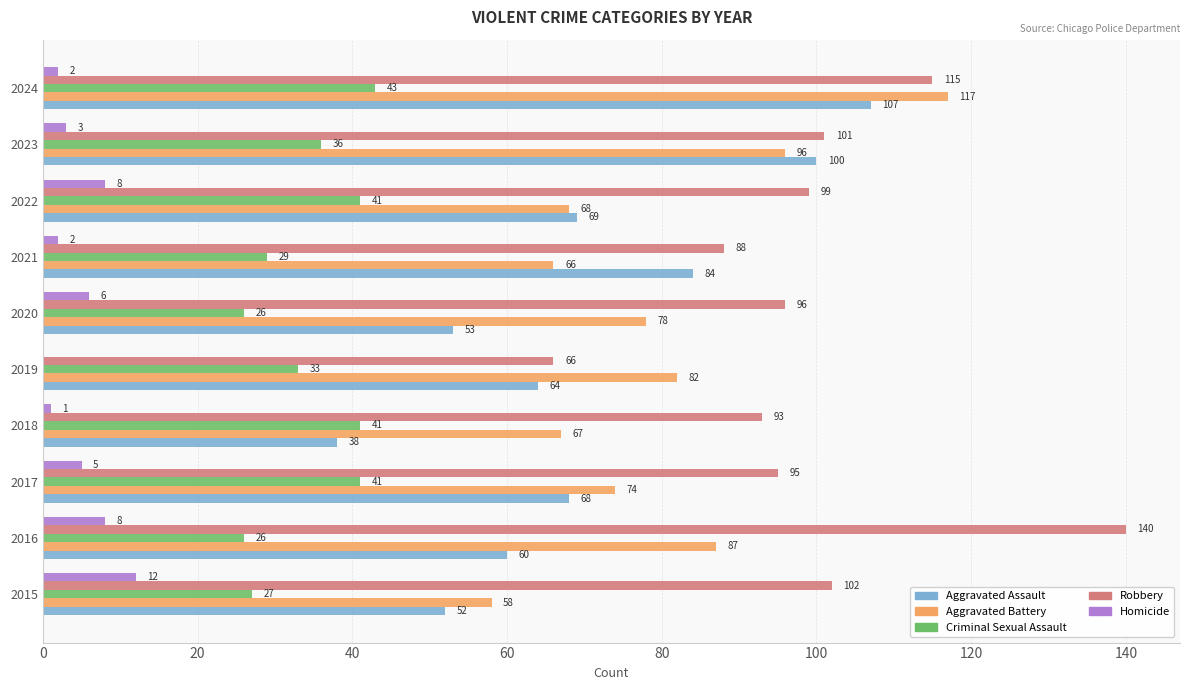

What are all the series names shown in the legend?

Aggravated Assault, Aggravated Battery, Criminal Sexual Assault, Robbery, Homicide